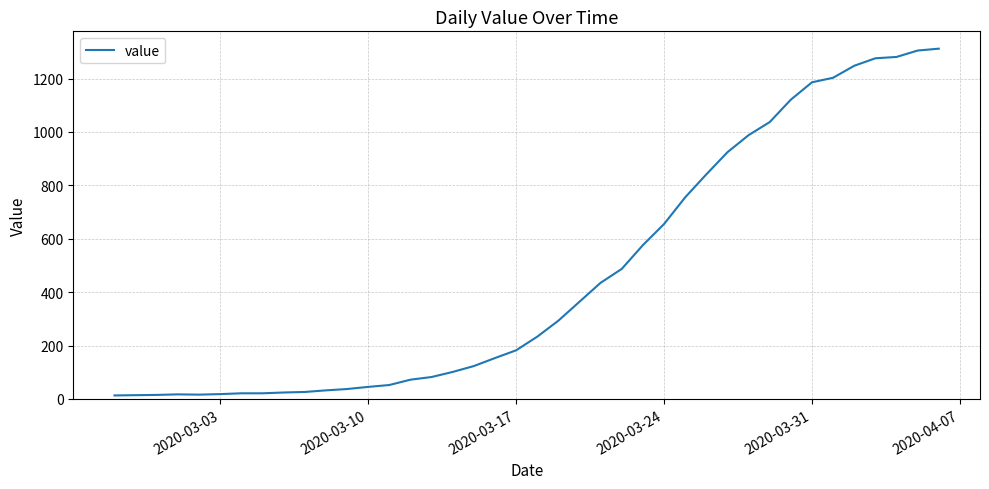

Does the chart display data point markers on the line(s)?

No